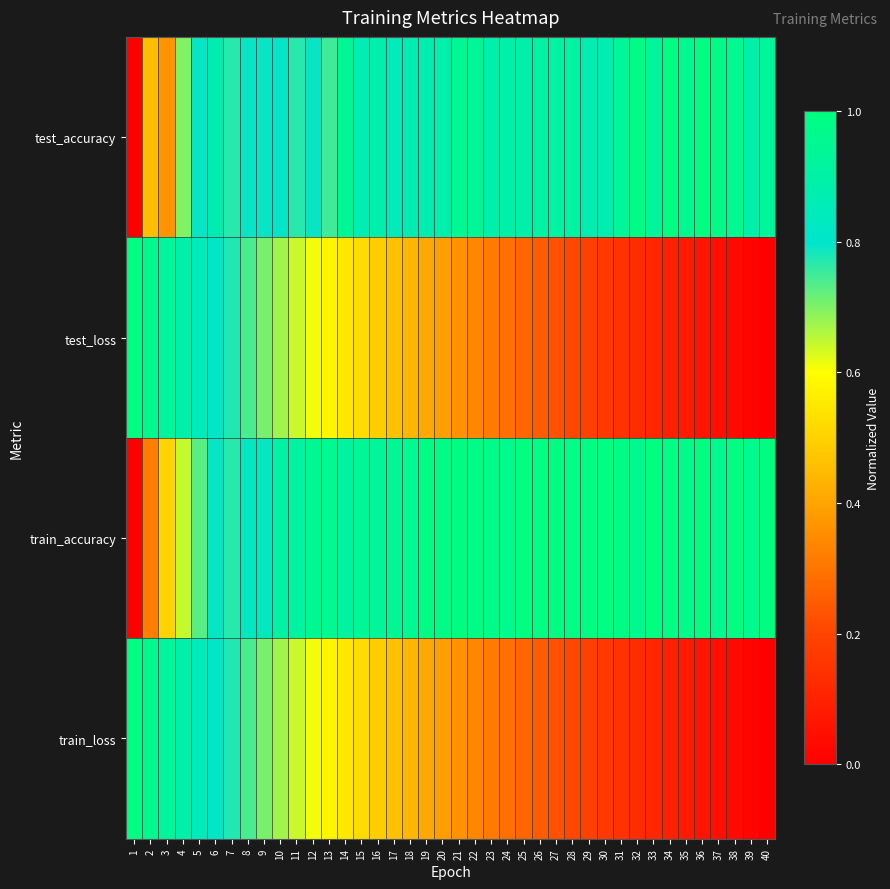

What is the total value across all series at 10?

3.1